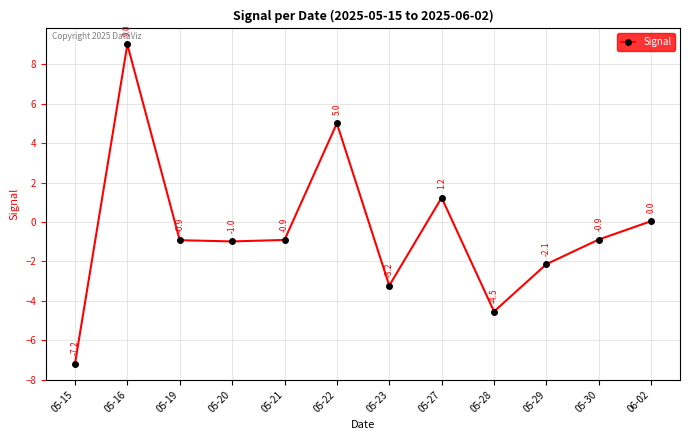

What is the difference between the values at 05-21 and 05-15?

6.3